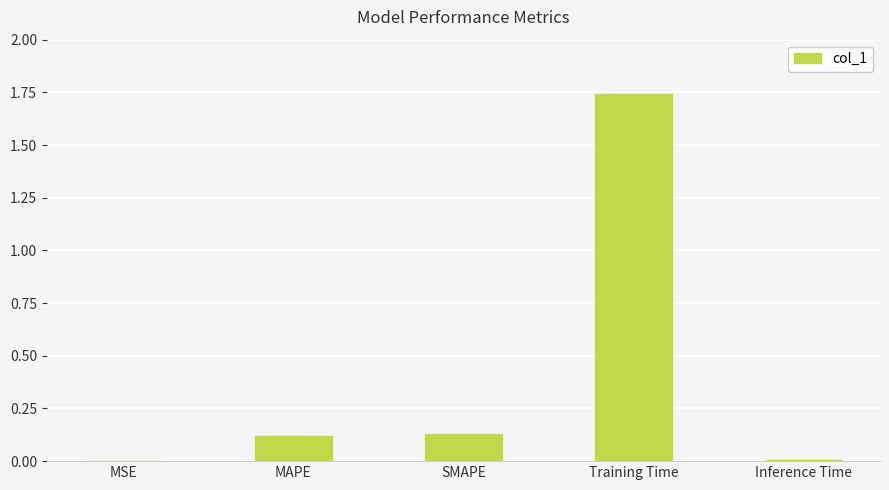

What is the sum of all values?

2.0